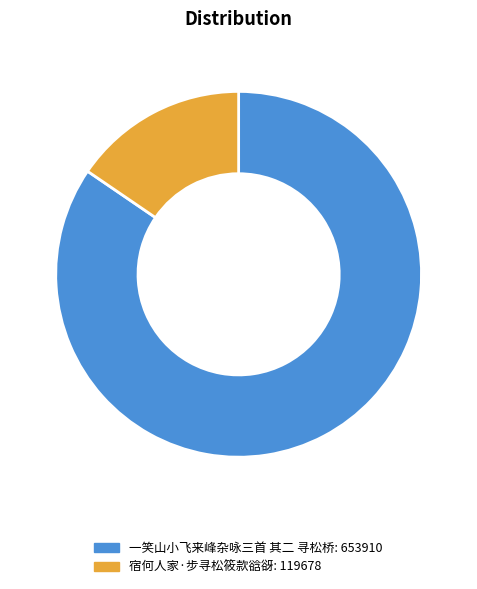

How many slices are in this pie chart?

2